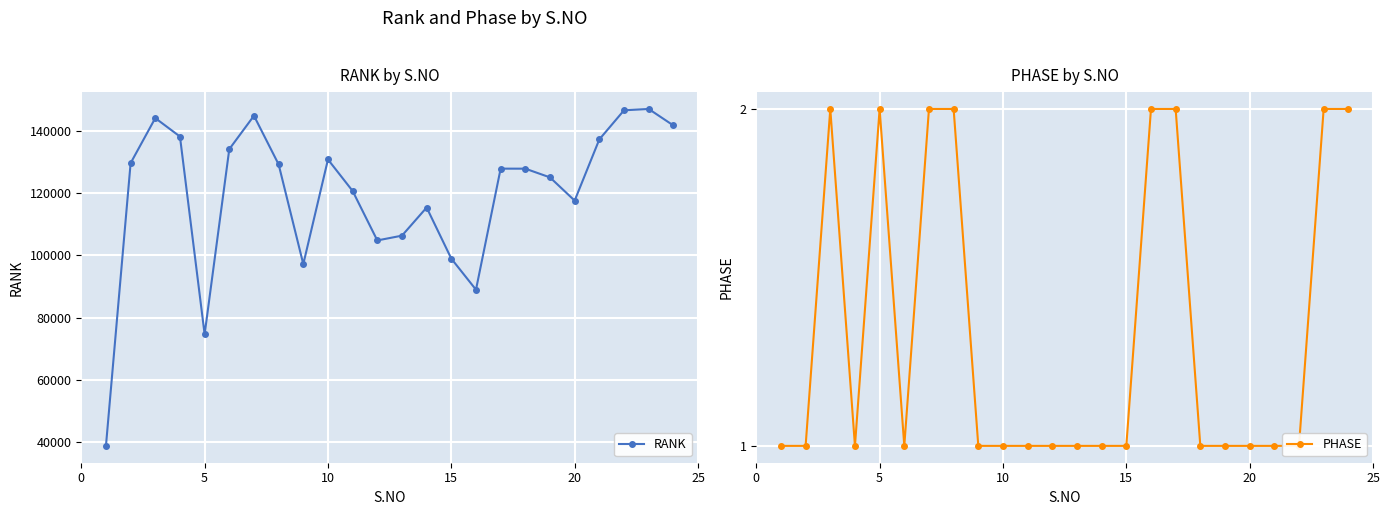

What is the sum of all RANK values?

2867647.2